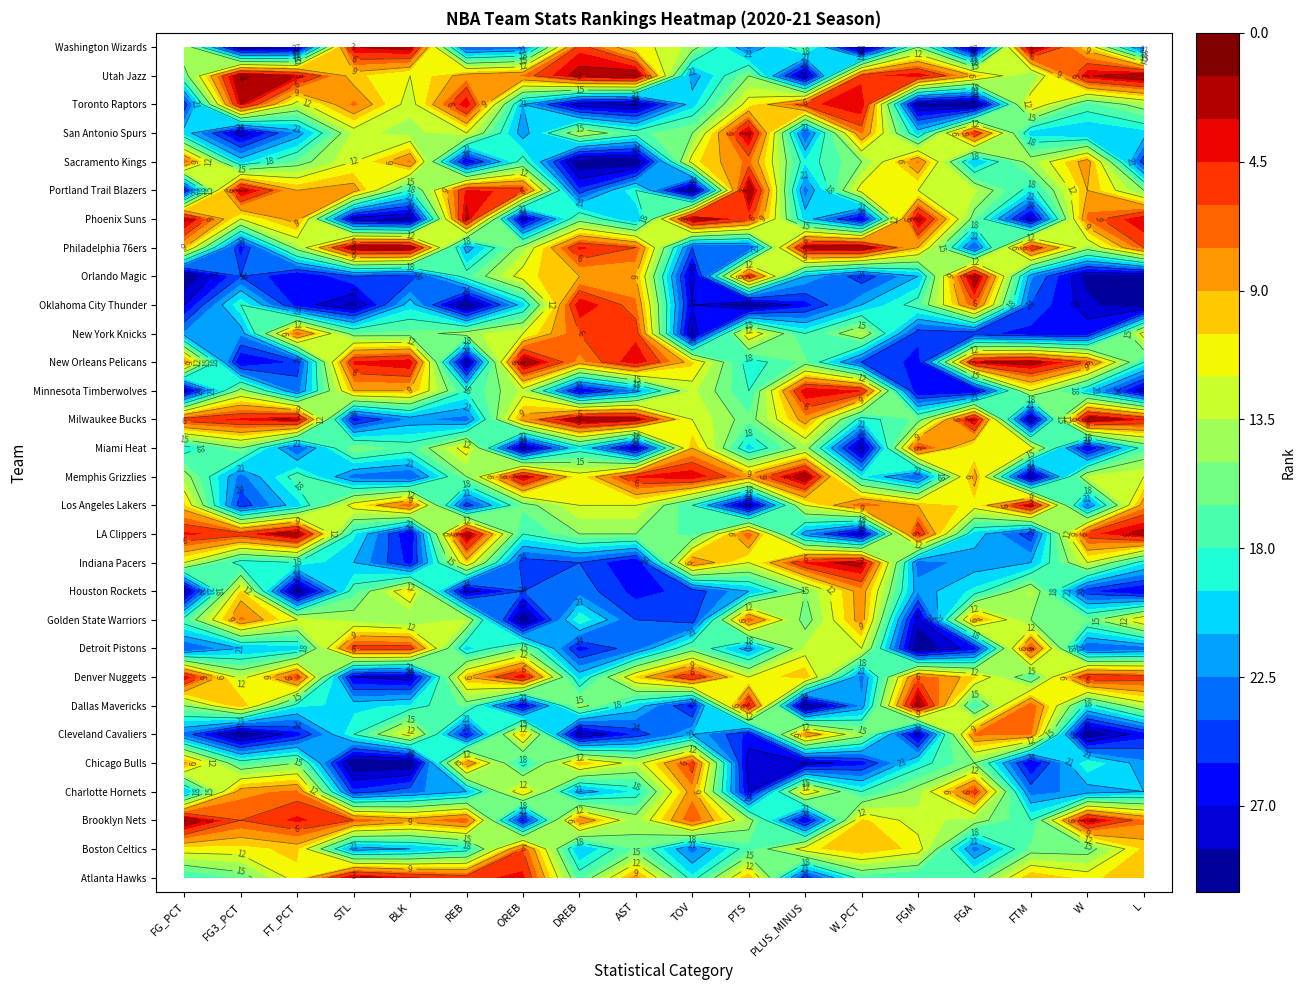

What is the sum of the Washington Wizards values at REB and FG_PCT?

37